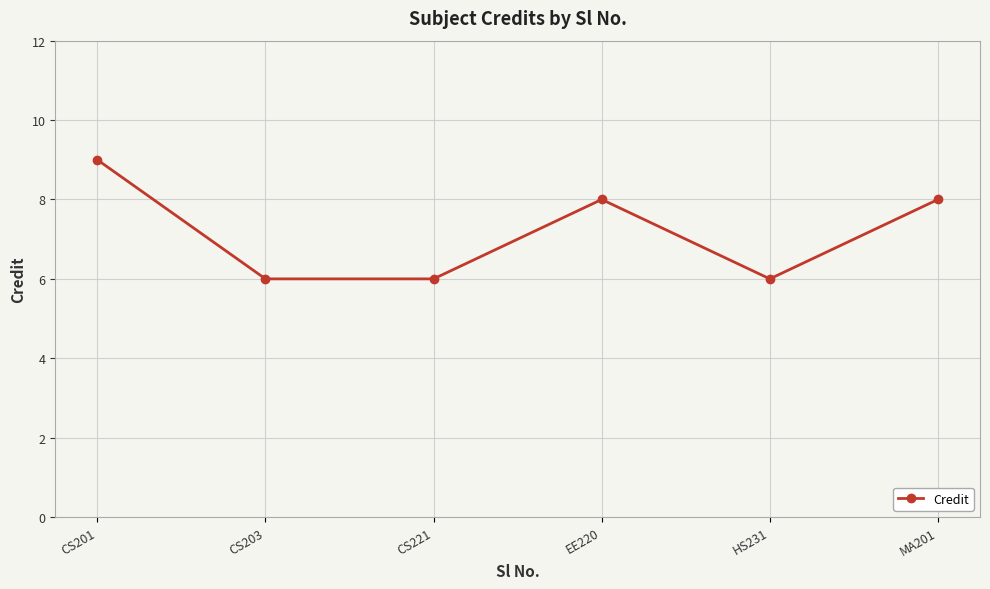

Does the chart have visible grid lines?

Yes